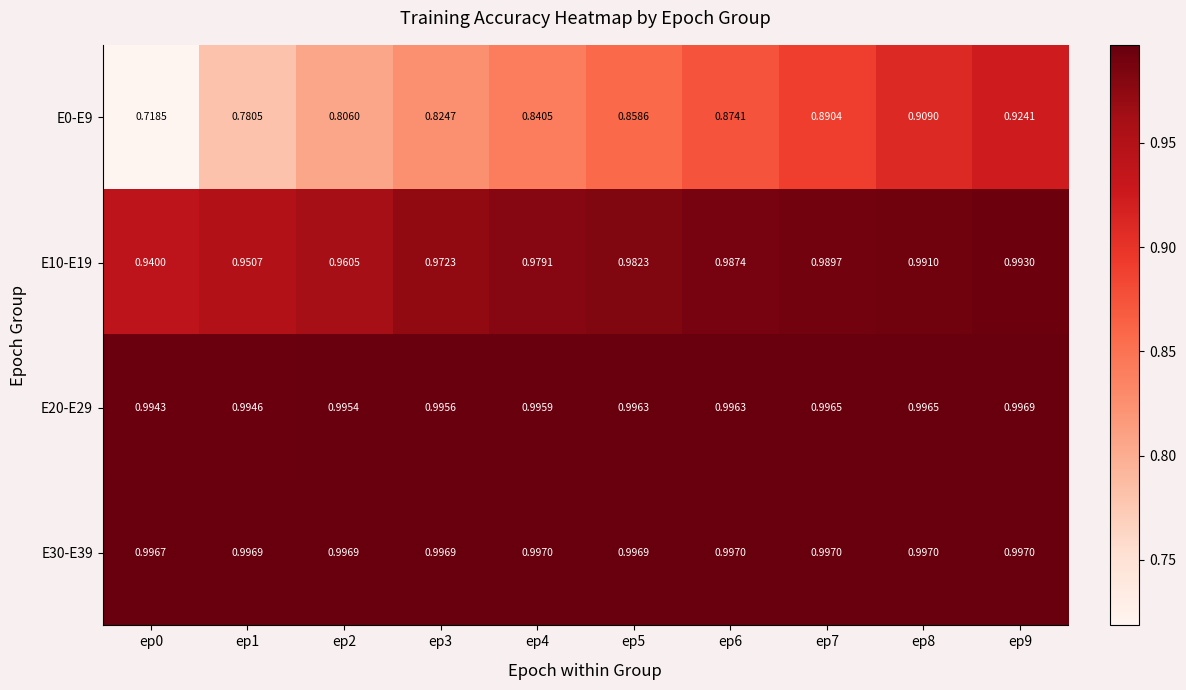

At which category does the chart reach its minimum across all series?

ep0